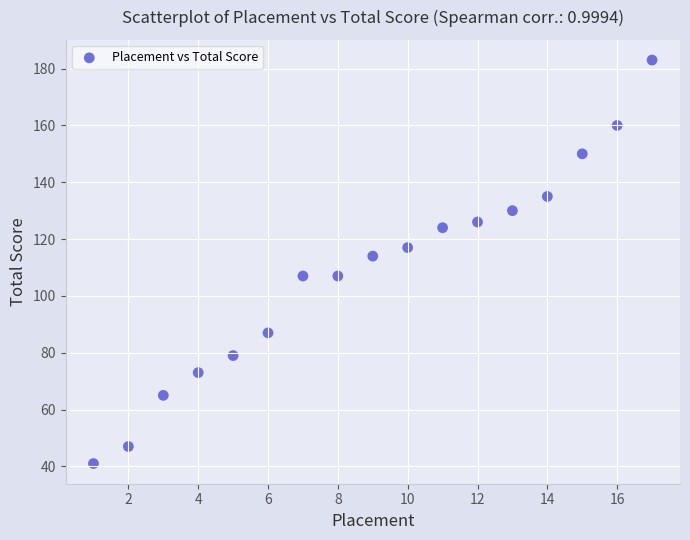

What is the range of X values (max minus min)?

16